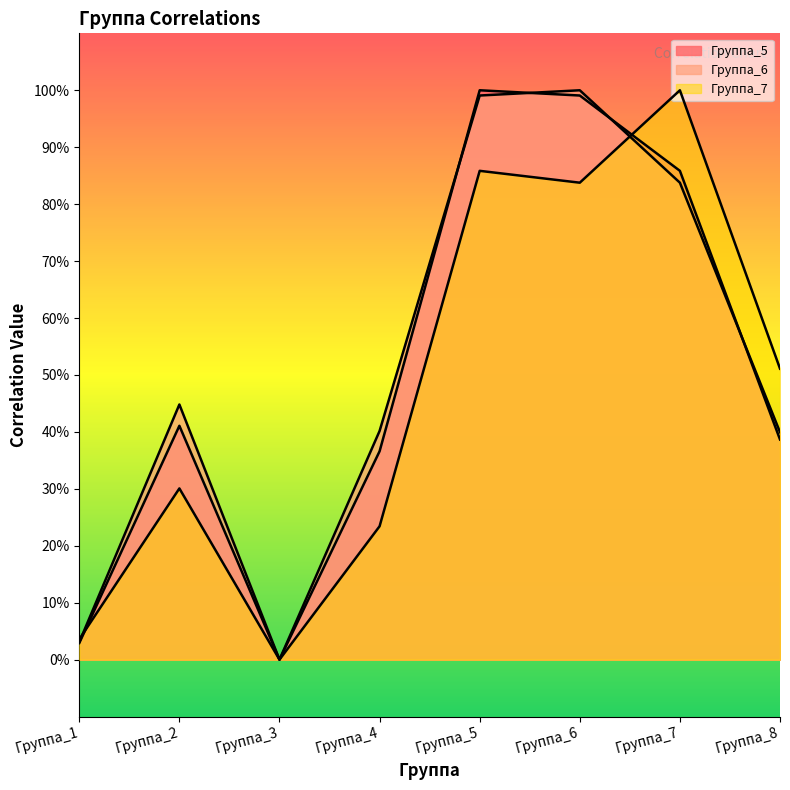

What are all the series names shown in the legend?

Группа_5, Группа_6, Группа_7